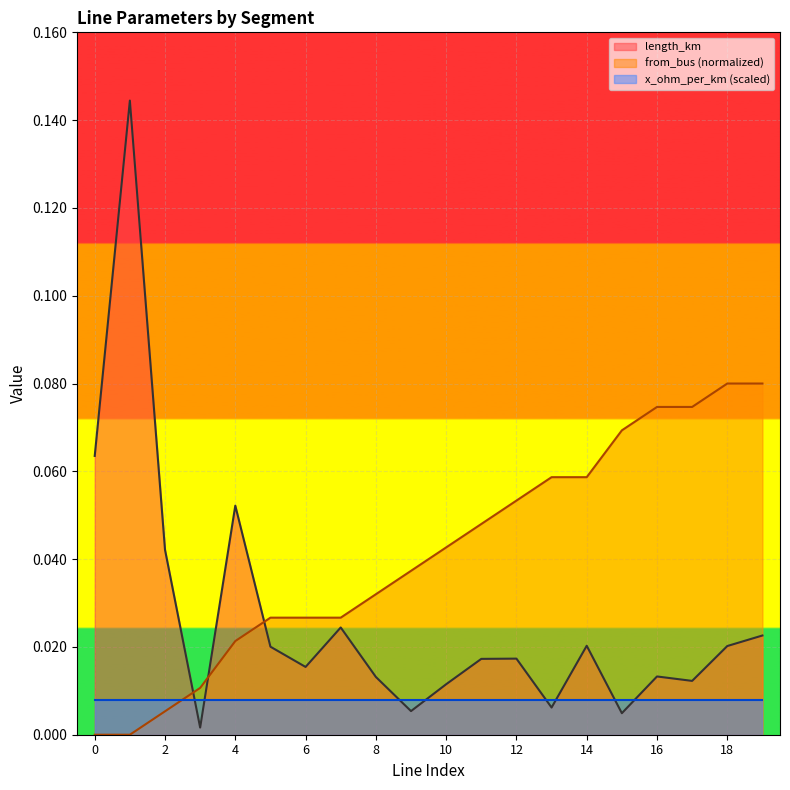

Which has a higher value, 6 or 14?

14